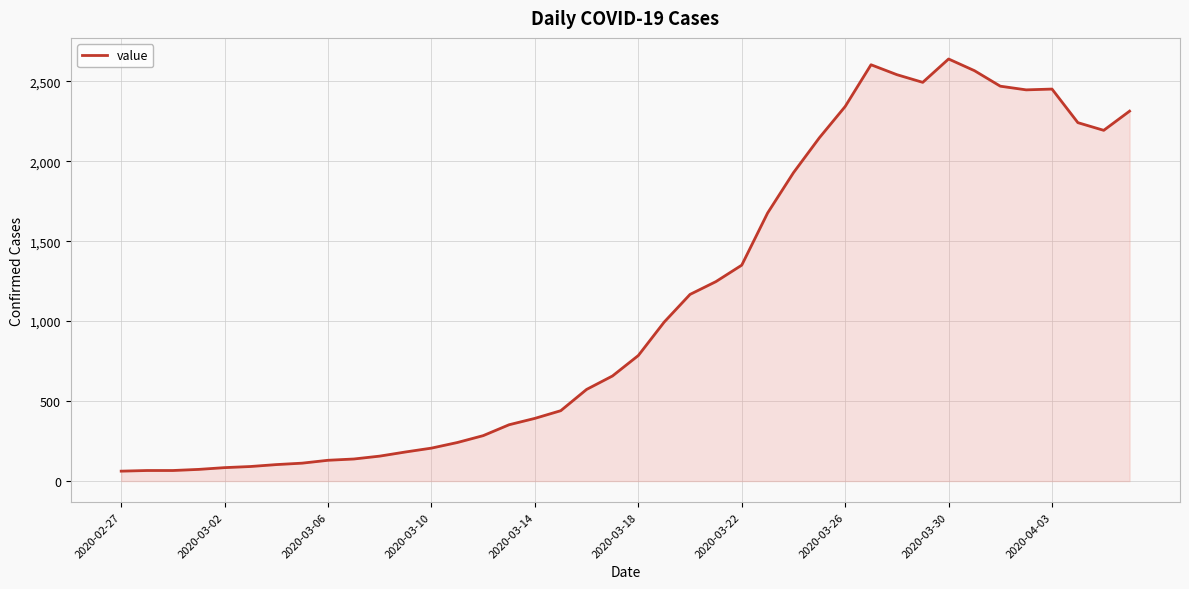

How many lines are shown in the chart?

1